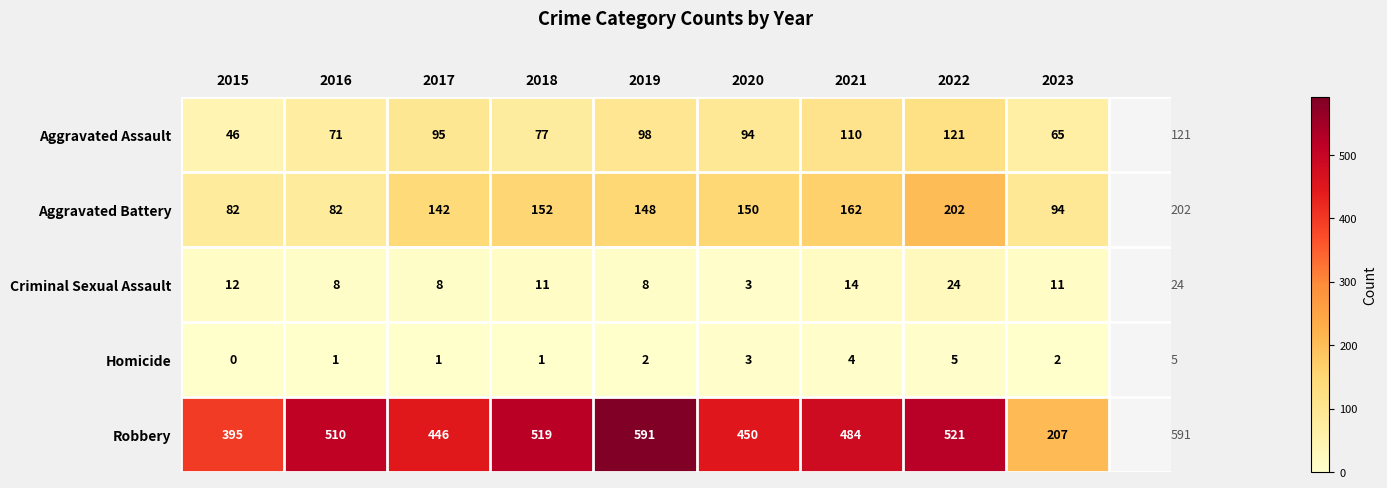

True or false: Aggravated Battery has a value of 20 at 2015.

False